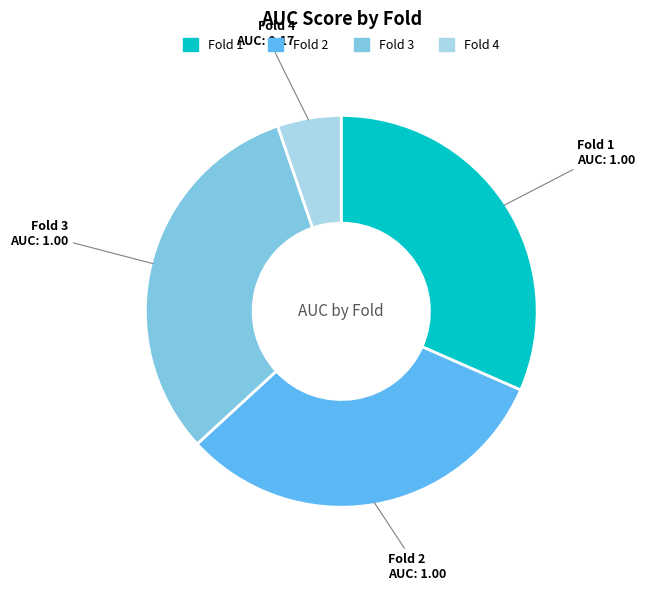

Which category has the smallest portion of the pie?

Fold 4